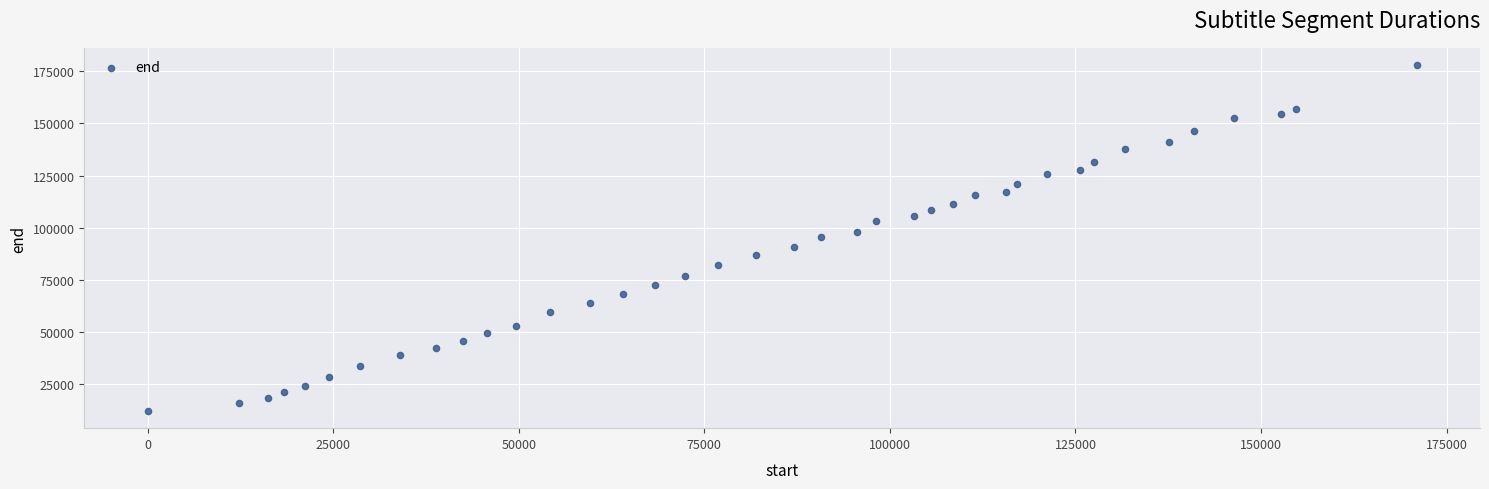

What is the range of Y values (max minus min)?

165620